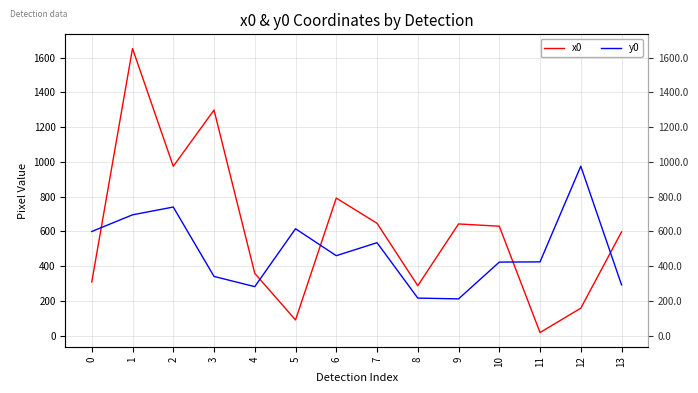

Where is x0 nearest to the value 835?

6